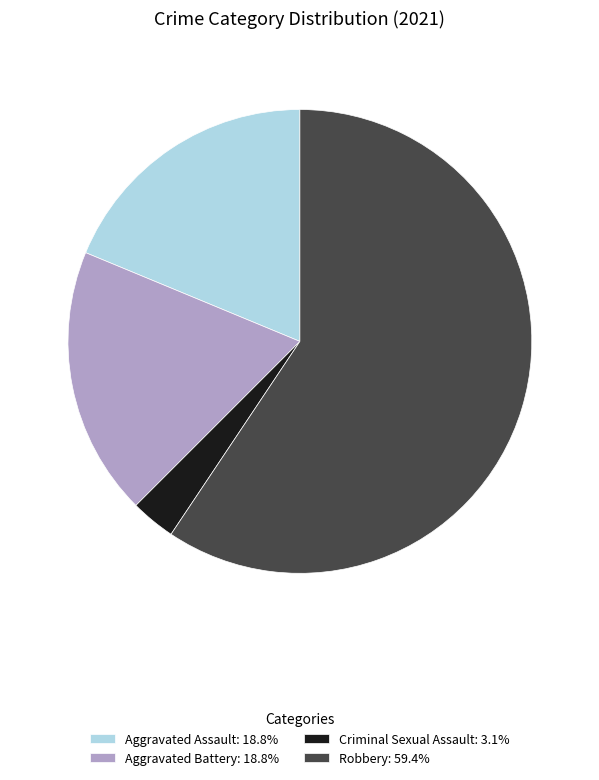

What is the ratio of the value at Robbery to the value at Aggravated Battery?

3.2